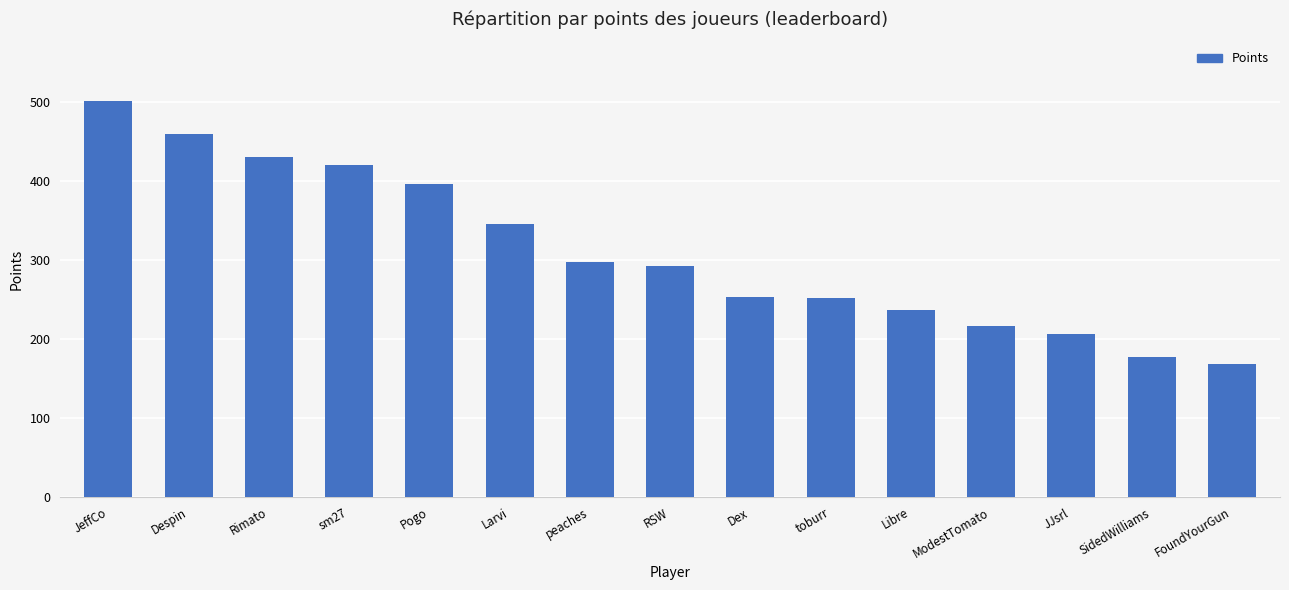

What is the difference between the second highest and second lowest values?

283